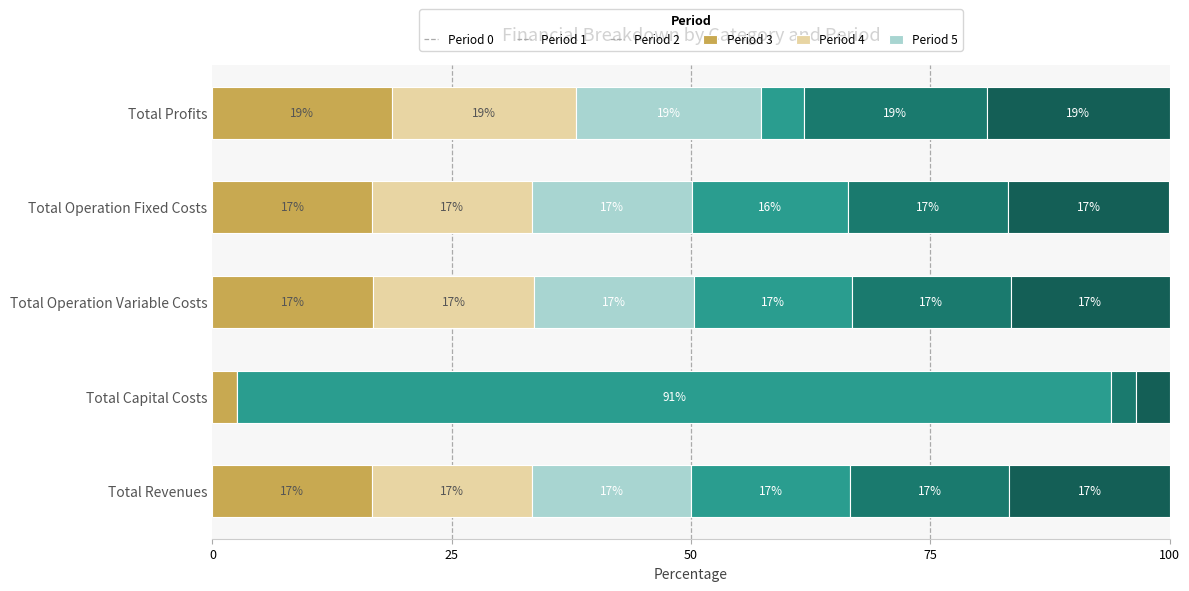

What is the difference between the maximum and minimum values in the Period 1 series?

19.3